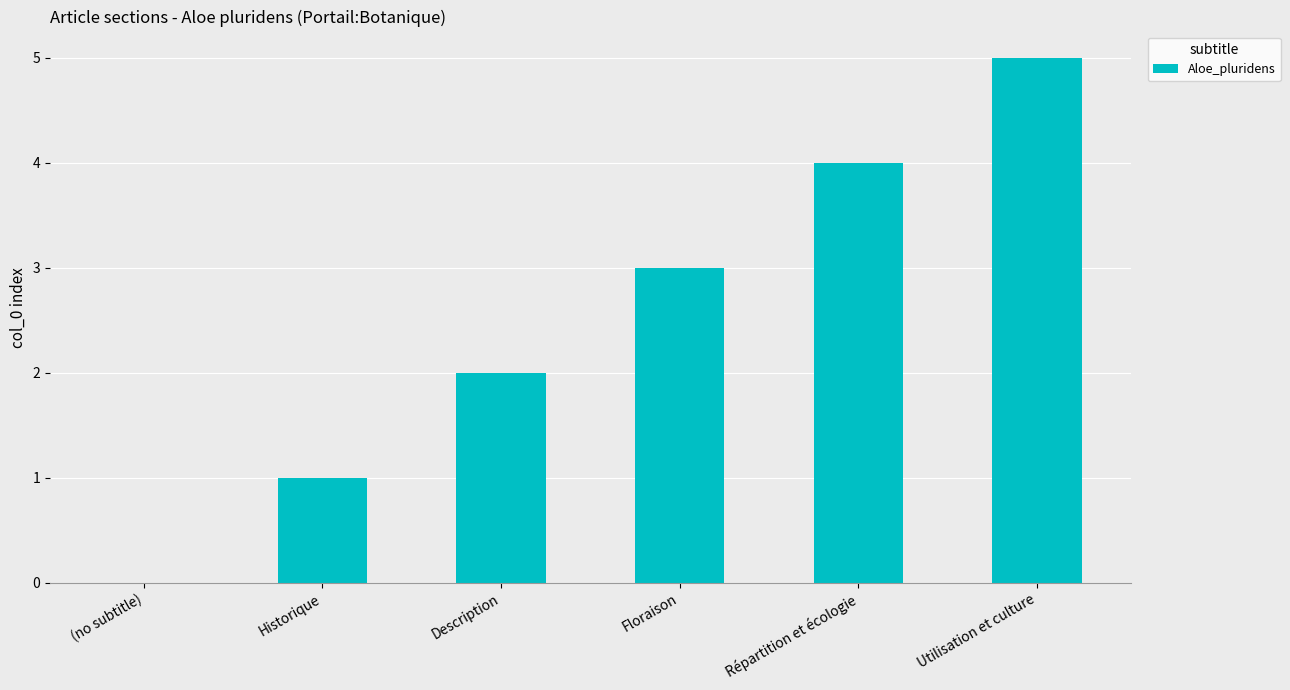

What is the sum of the values at Description and Historique?

3